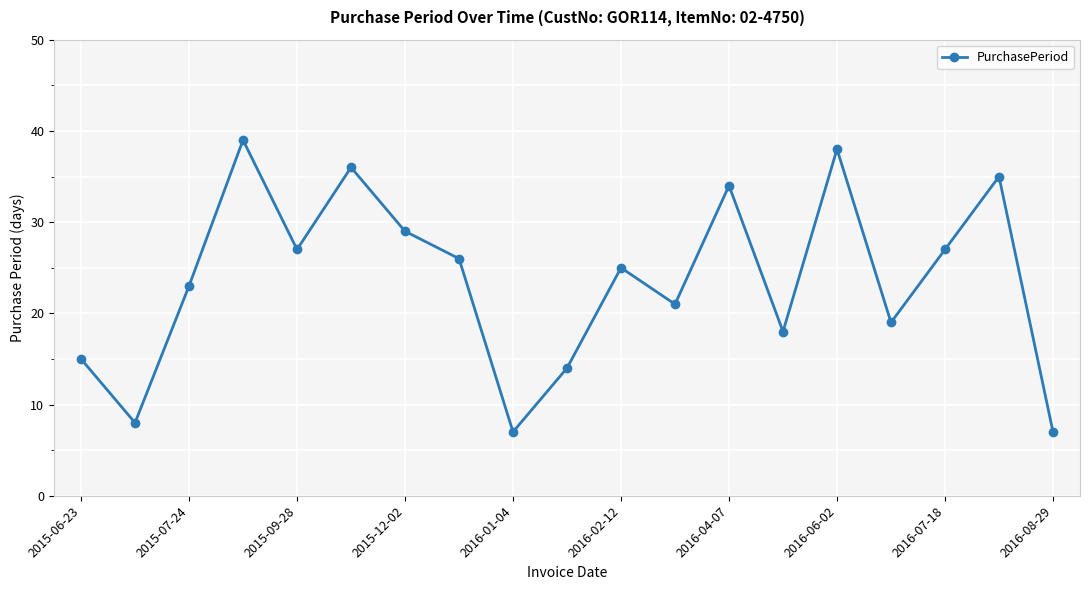

Reading left to right, list all the values displayed in this chart.

15	8	23	39	27	36	29	26	7	14	25	21	34	18	38	19	27	35	7